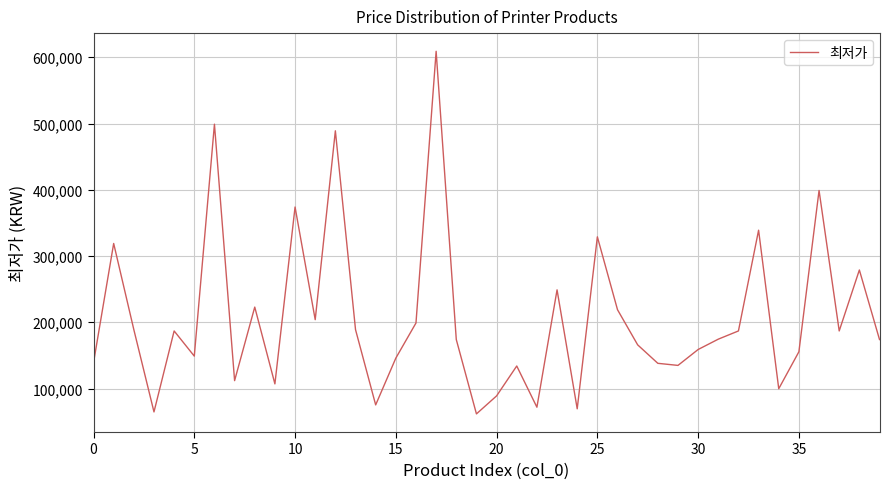

What is the difference between the maximum and minimum values?

547180